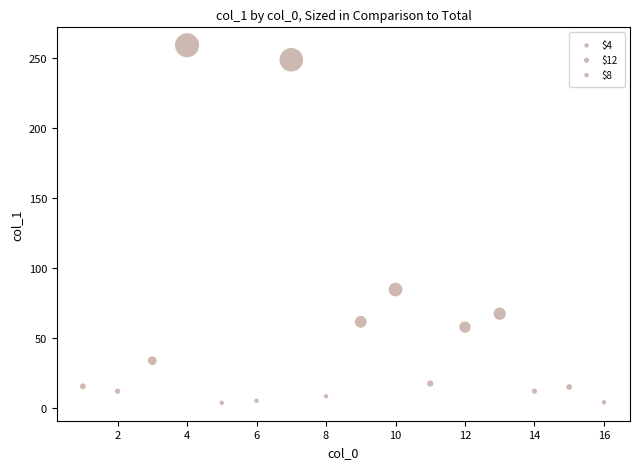

What is the range of Y values (max minus min)?

255.6